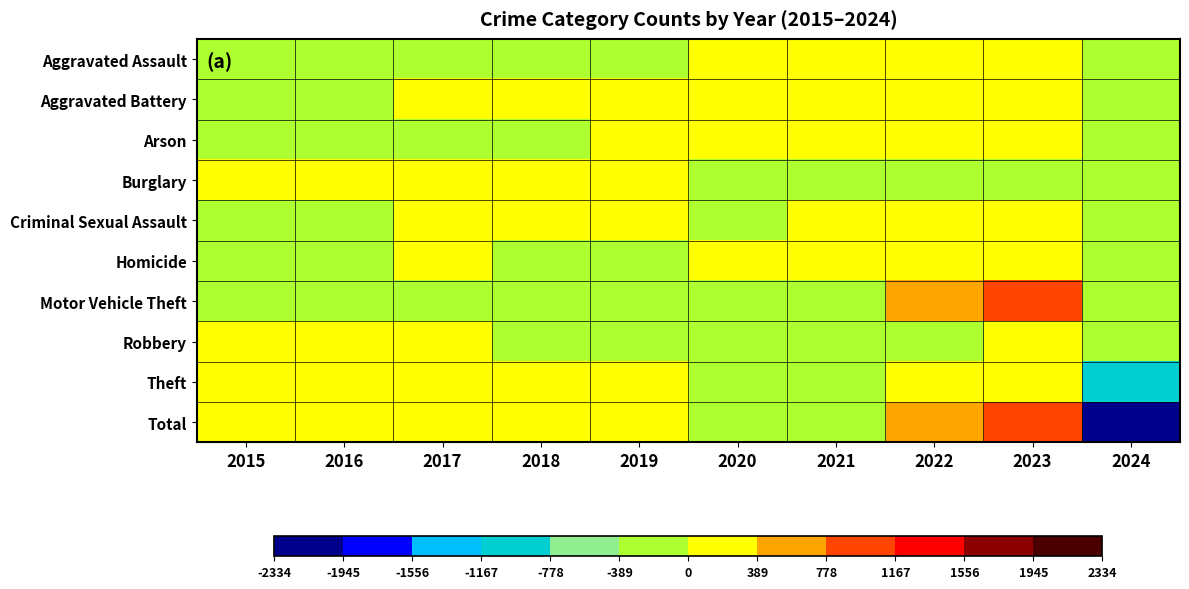

Reading left to right, transcribe all the data shown in this chart.

Aggravated Assault: 2015=-50.3	2016=-38.3	2017=-19.3	2018=-19.3	2019=-21.3	2020=28.7	2021=107.7	2022=82.7	2023=75.7	2024=-146.3
Aggravated Battery: 2015=-54.0	2016=-34.0	2017=30.0	2018=19.0	2019=37.0	2020=46.0	2021=109.0	2022=69.0	2023=62.0	2024=-284.0
Arson: 2015=-2.0	2016=-4.0	2017=-1.0	2018=-4.0	2019=1.0	2020=6.0	2021=1.0	2022=1.0	2023=8.0	2024=-6.0
Burglary: 2015=300.9	2016=138.9	2017=124.9	2018=68.9	2019=79.9	2020=-12.1	2021=-176.1	2022=-58.1	2023=-120.1	2024=-347.1
Criminal Sexual Assault: 2015=-8.6	2016=-4.6	2017=7.4	2018=5.4	2019=22.4	2020=-6.6	2021=6.4	2022=0.4	2023=17.4	2024=-39.6
Homicide: 2015=-11.8	2016=-0.8	2017=6.2	2018=-1.8	2019=-4.8	2020=14.2	2021=11.2	2022=9.2	2023=1.2	2024=-22.8
Motor Vehicle Theft: 2015=-199.2	2016=-158.2	2017=-150.2	2018=-164.2	2019=-172.2	2020=-129.2	2021=-114.2	2022=568.8	2023=849.8	2024=-331.2
Robbery: 2015=25.5	2016=142.5	2017=148.5	2018=-10.5	2019=-24.5	2020=-48.5	2021=-11.5	2022=-7.5	2023=29.5	2024=-243.5
Theft: 2015=268.5	2016=53.5	2017=133.5	2018=255.5	2019=253.5	2020=-85.5	2021=-207.5	2022=73.5	2023=168.5	2024=-913.5
Total: 2015=269.0	2016=95.0	2017=280.0	2018=149.0	2019=171.0	2020=-187.0	2021=-274.0	2022=739.0	2023=1092.0	2024=-2334.0